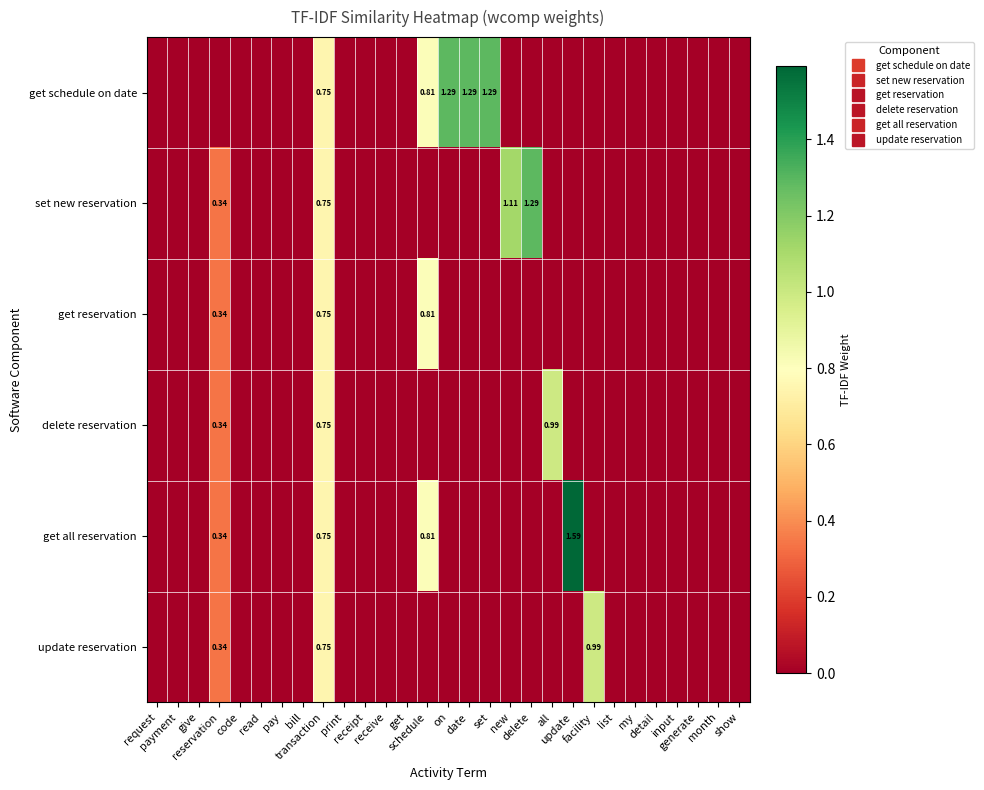

Rank the series by their maximum value, from lowest to highest.

get reservation, delete reservation, update reservation, get schedule on date, set new reservation, get all reservation